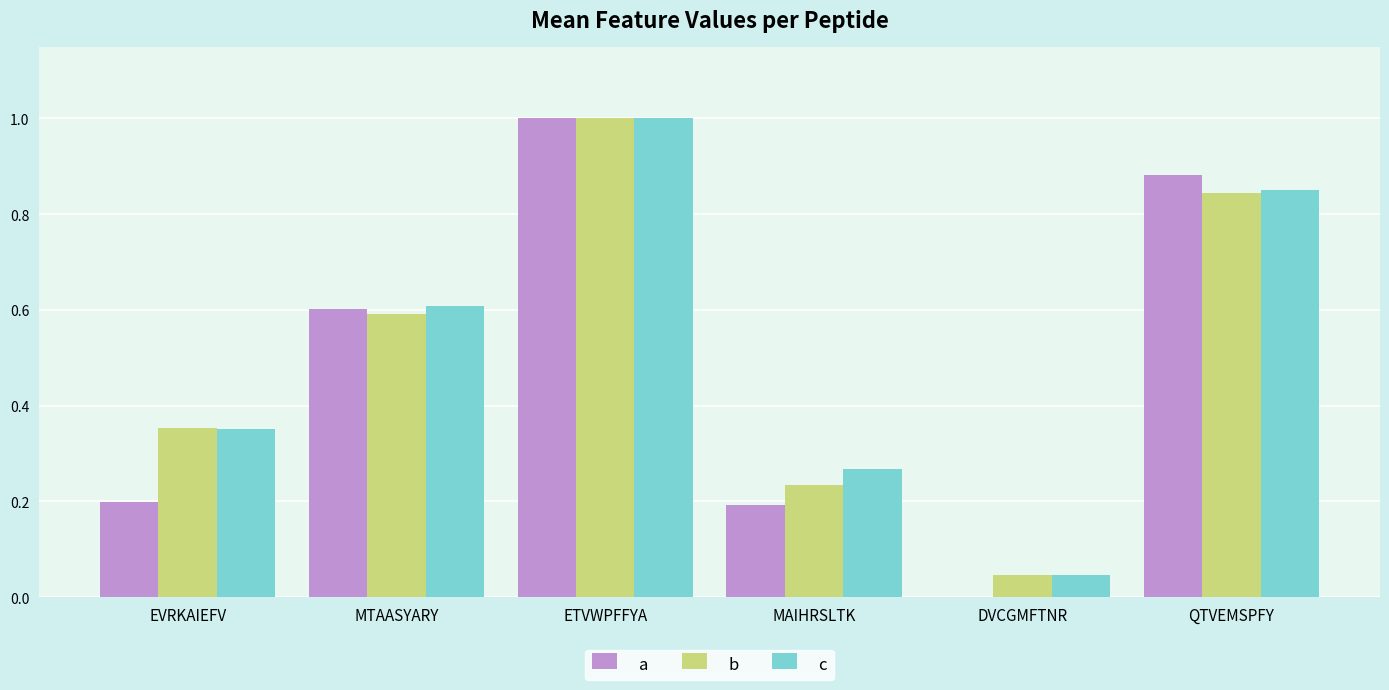

At which category is the sum across all series the highest?

ETVWPFFYA